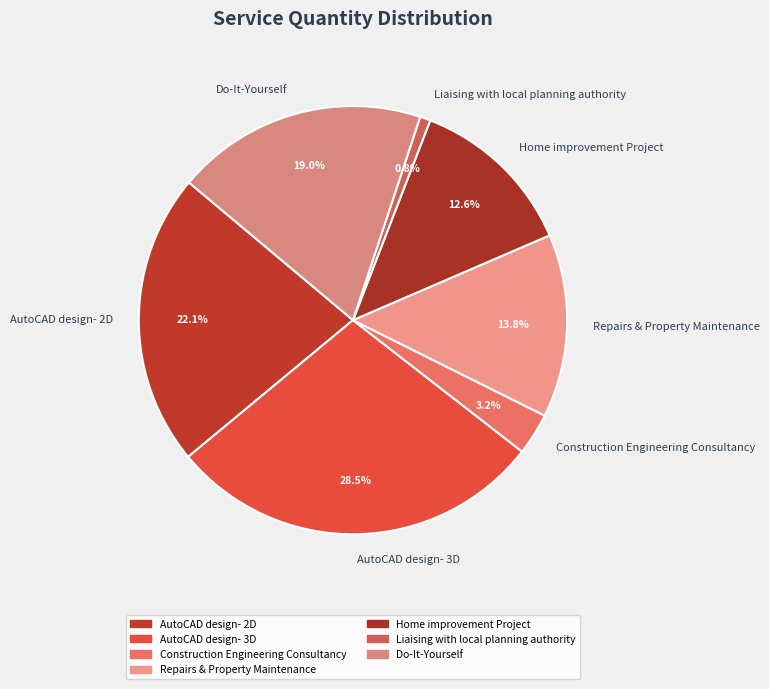

Approximately how many times larger is the value at Repairs & Property Maintenance compared to AutoCAD design- 3D?

0.5